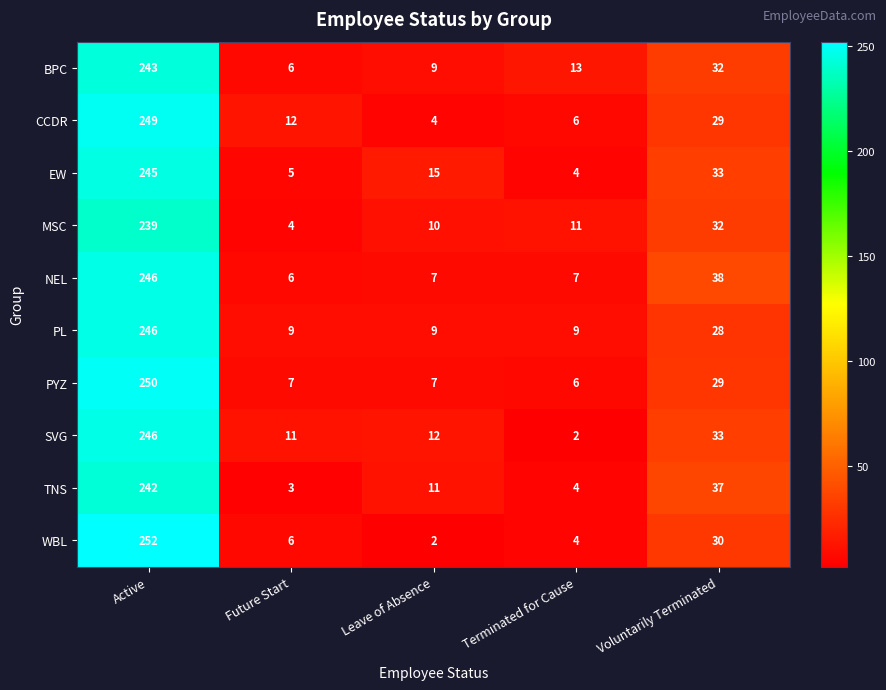

What is the total value across all series at Active?

2458